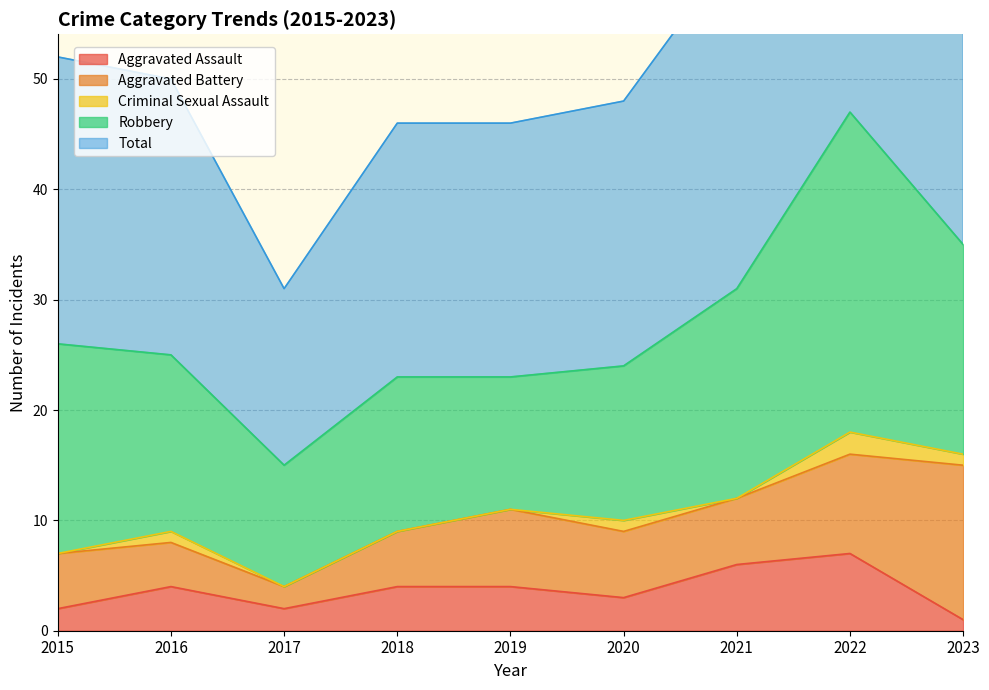

What is the sum of the Aggravated Assault values at 2018 and 2023?

5